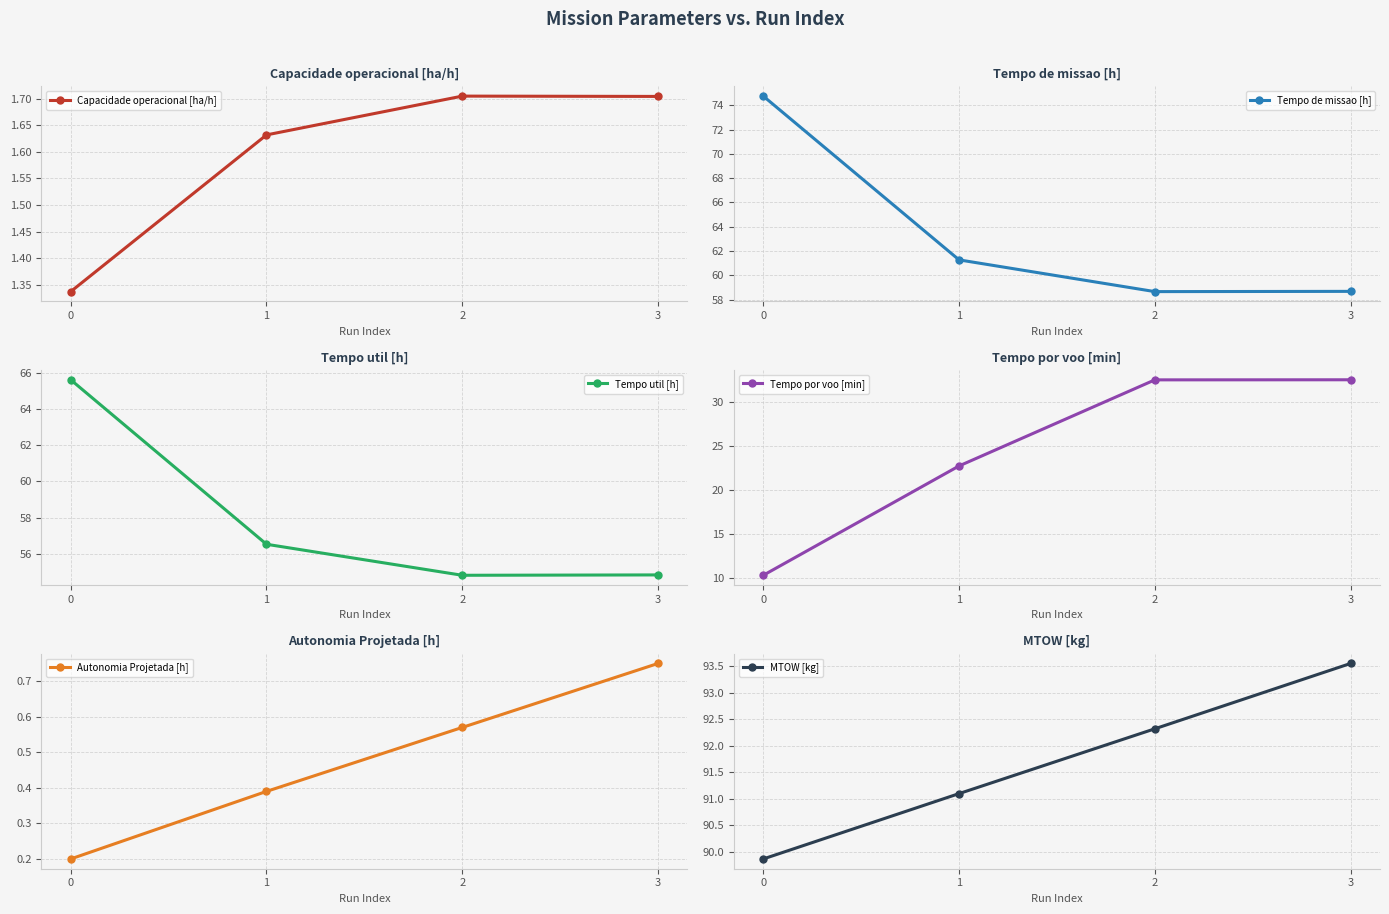

What is the difference between the maximum and minimum values in the MTOW [kg] series?

3.7